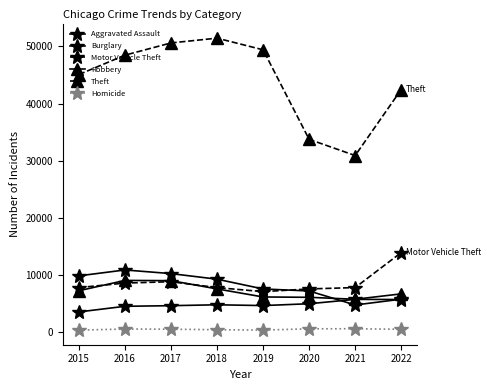

Count the number of data series in this chart.

6